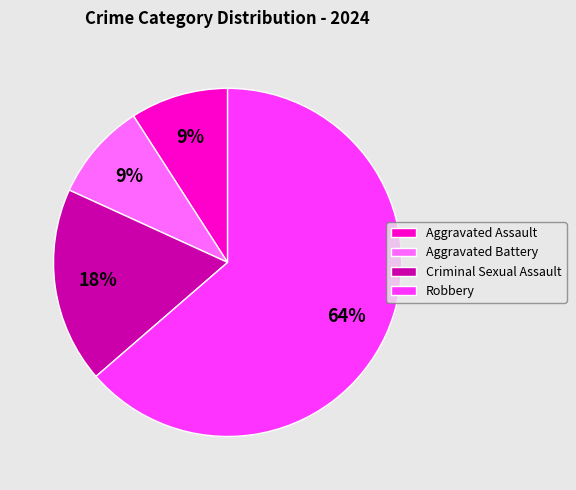

Is it true that Criminal Sexual Assault is 8% of the pie?

False